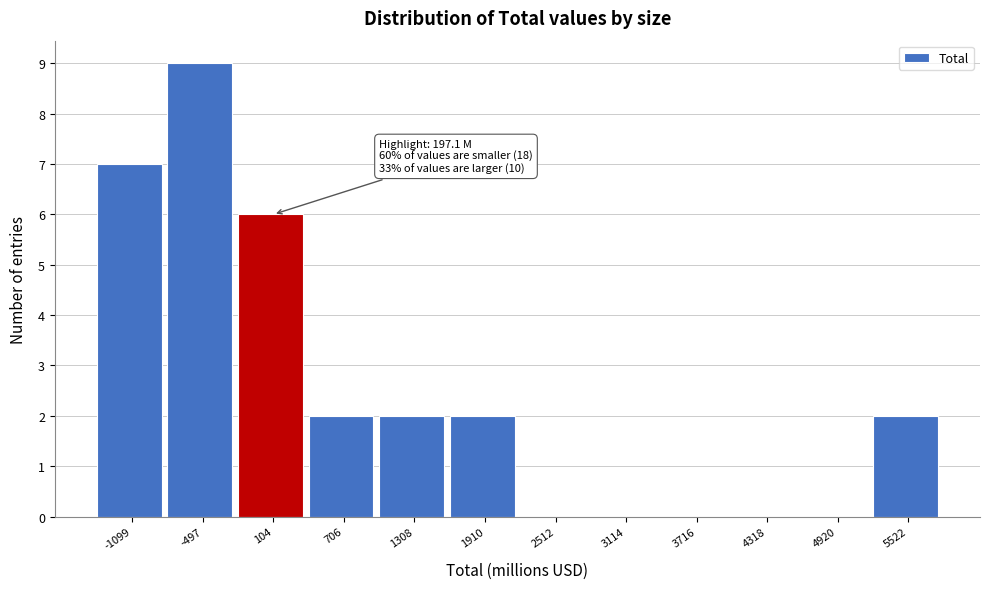

Reading left to right, what are all the values shown in this chart?

-1099=7	-497=9	104=6	706=2	1308=2	1910=2	2512=0	3114=0	3716=0	4318=0	4920=0	5522=2